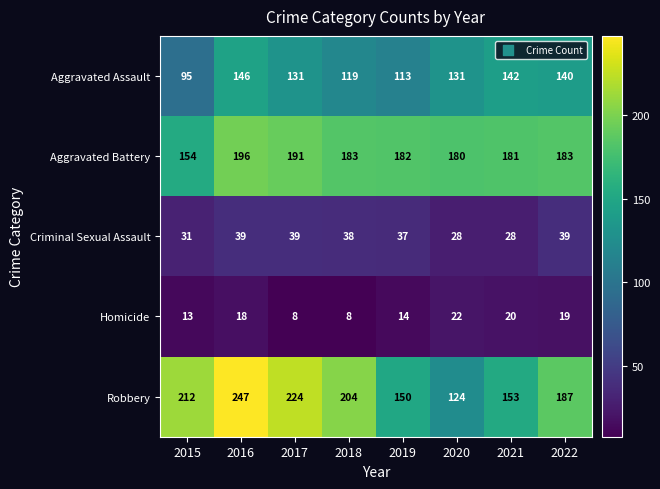

How many categories are shown in the chart?

8